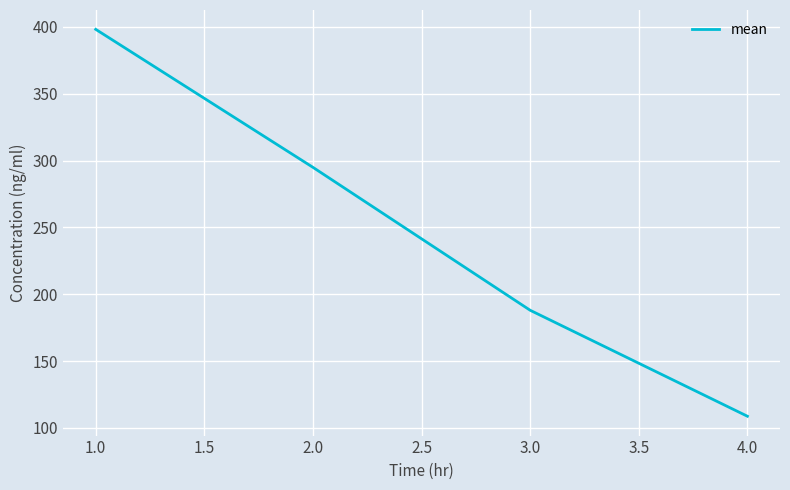

How many lines are shown in the chart?

1